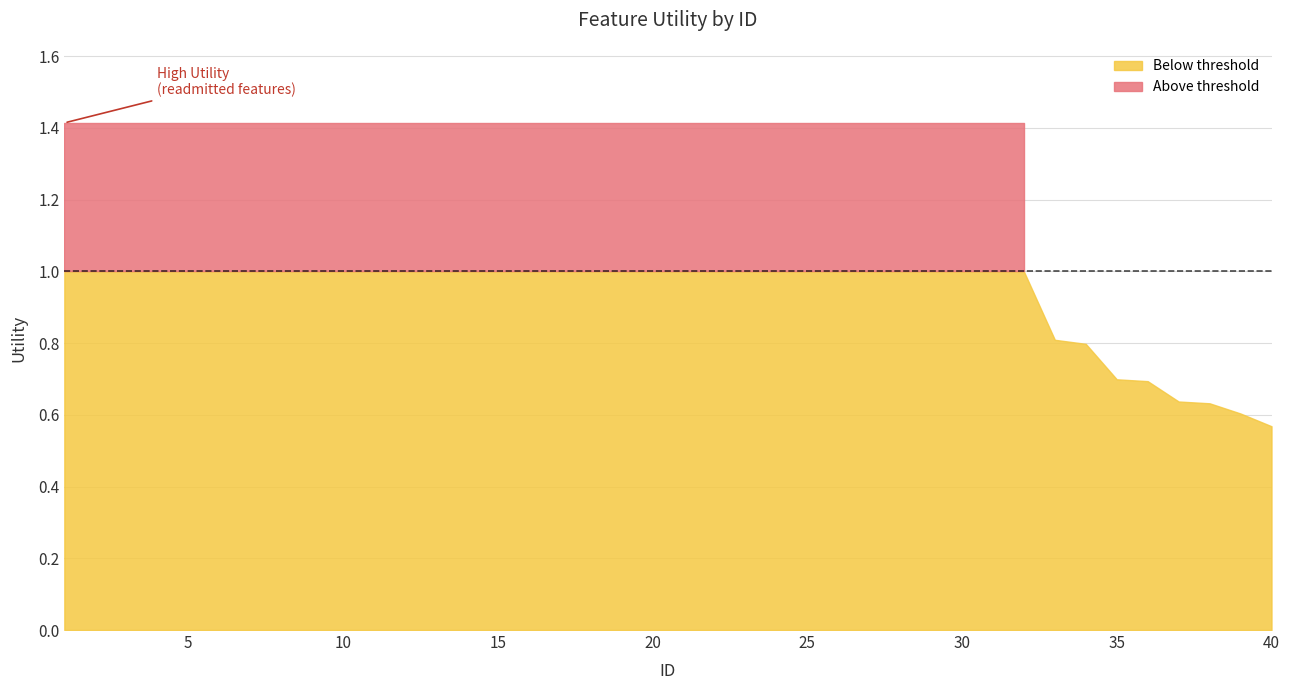

At which label is the value closest to 0?

40